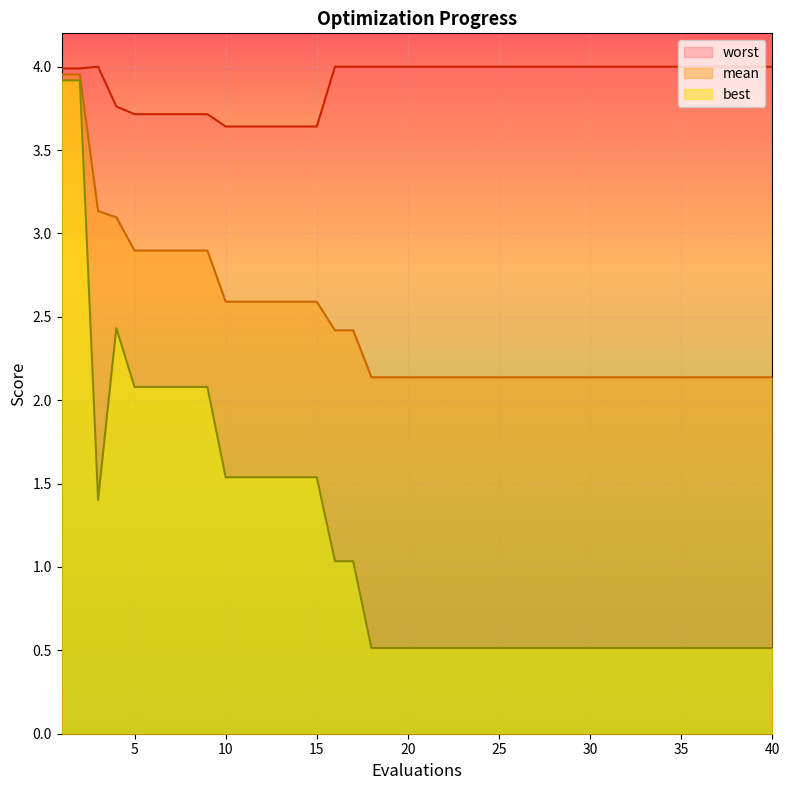

List the labels in order of worst value, smallest first.

10, 11, 12, 13, 14, 15, 5, 6, 7, 8, 9, 4, 1, 2, 3, 16, 17, 18, 19, 20, 21, 22, 23, 24, 25, 26, 27, 28, 29, 30, 31, 32, 33, 34, 35, 36, 37, 38, 39, 40